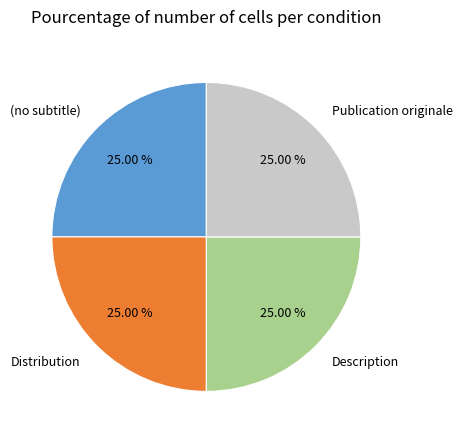

To the nearest percent, what percentage of the pie is Description?

25%